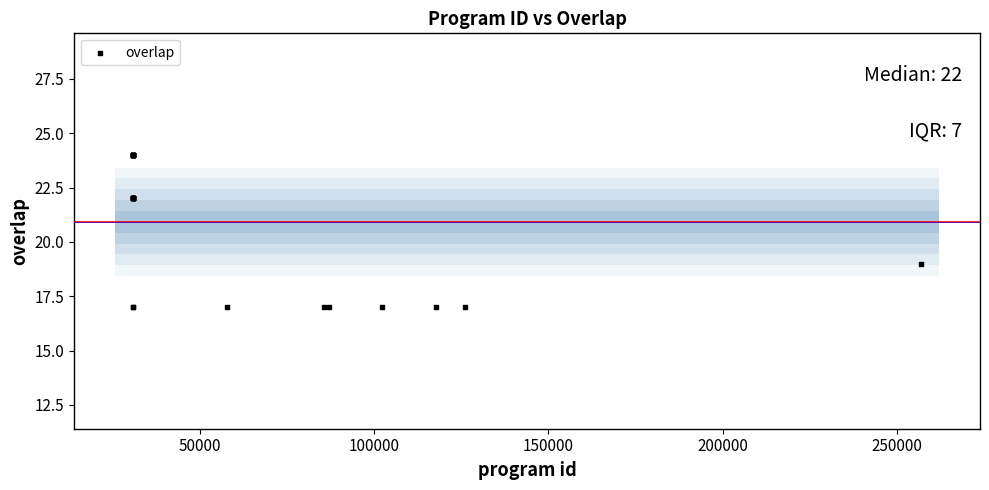

What Y value in the scatter plot is closest to 20?

19